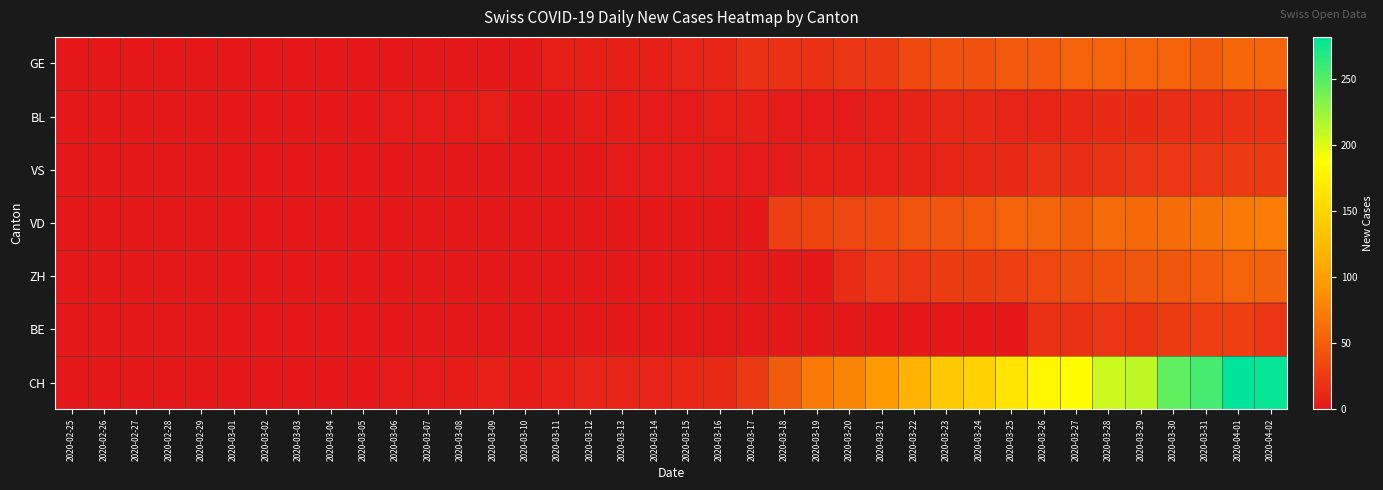

At which category is the sum across all series the highest?

2020-04-01